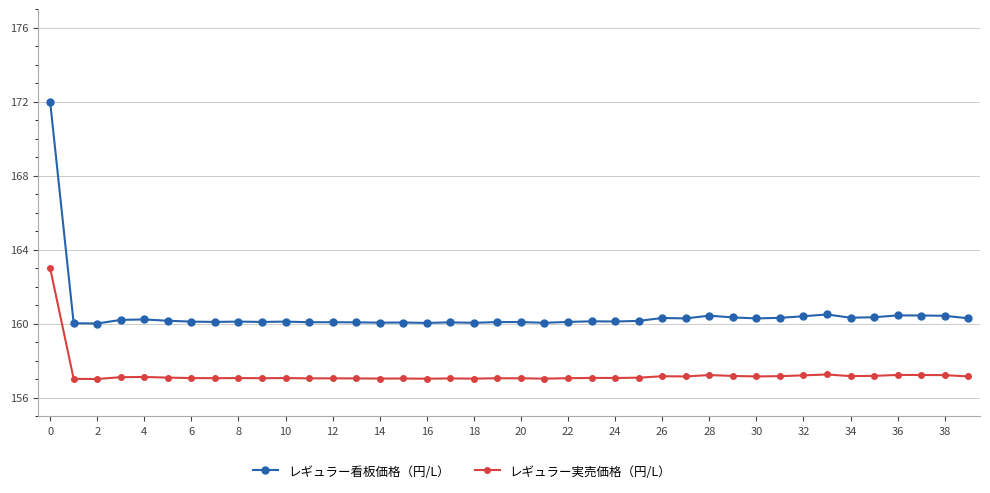

Which series has the largest total across all categories?

レギュラー看板価格（円/L）